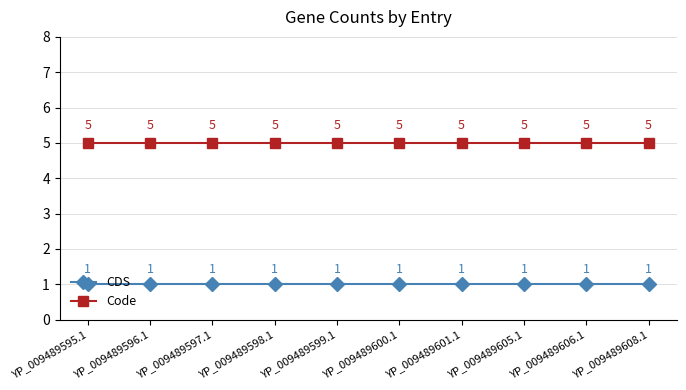

Rank the series at YP_009489595.1 from highest to lowest value.

Code, CDS